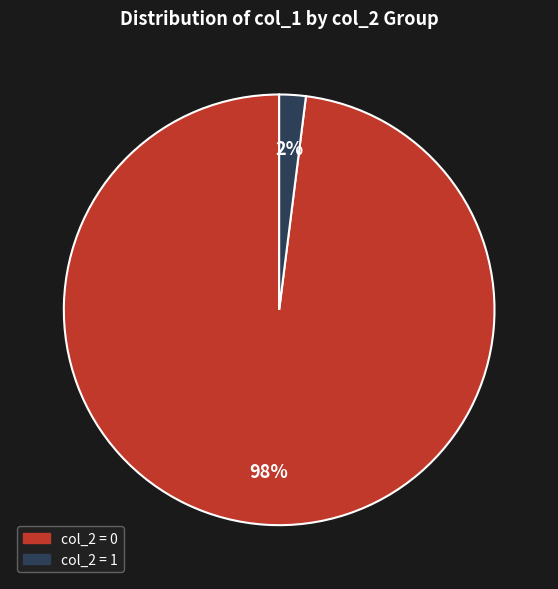

Is there a majority slice in this chart?

Yes